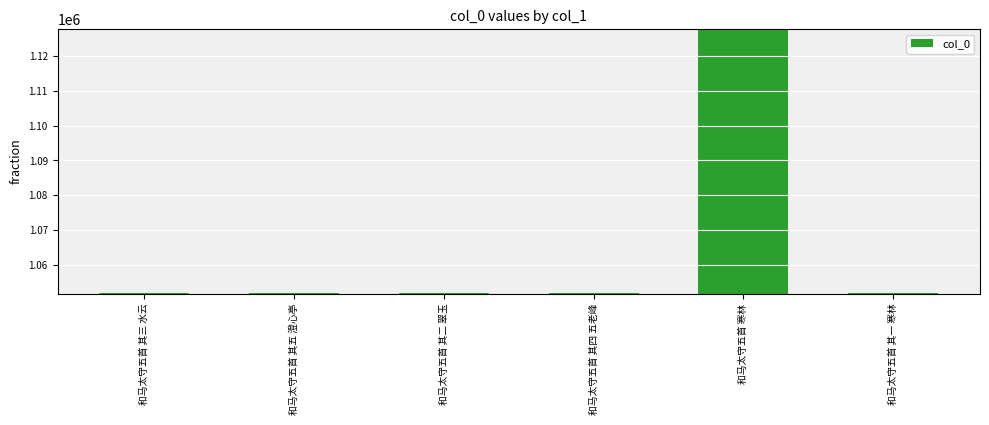

Approximately how many times larger is the value at 和马太守五首 寒林 compared to 和马太守五首 其二 翠玉?

1.1